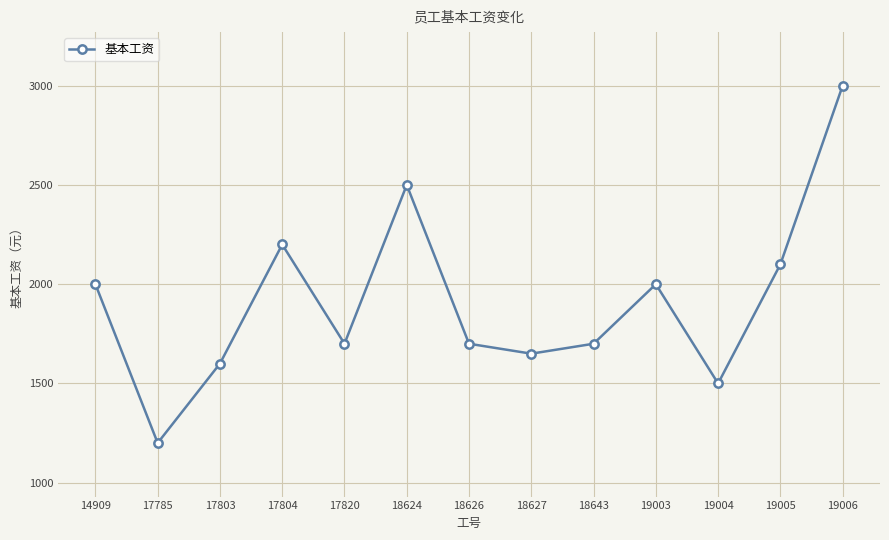

Which category has the highest value across all series?

19006